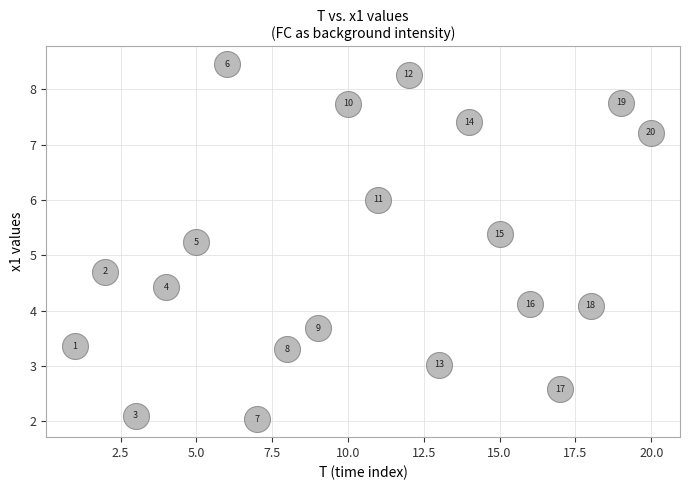

What is the range of Y values (max minus min)?

6.4